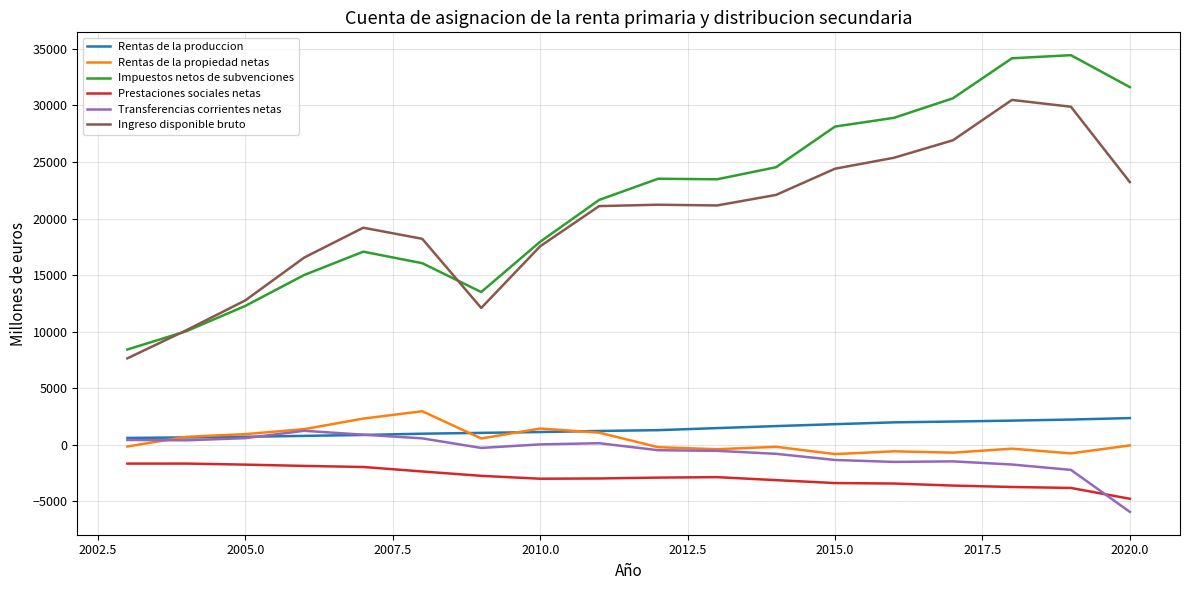

Which series has the largest range (max minus min)?

Impuestos netos de subvenciones